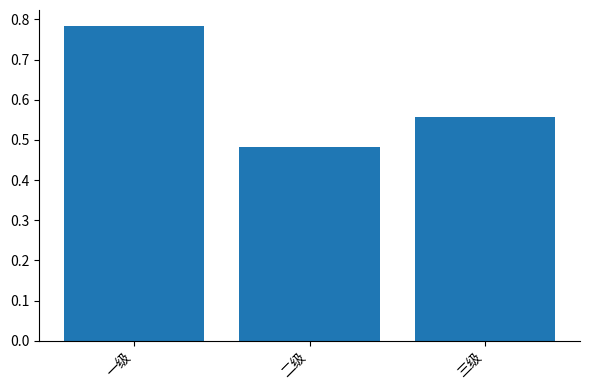

What is the sum of the values at 一级 and 三级?

1.3